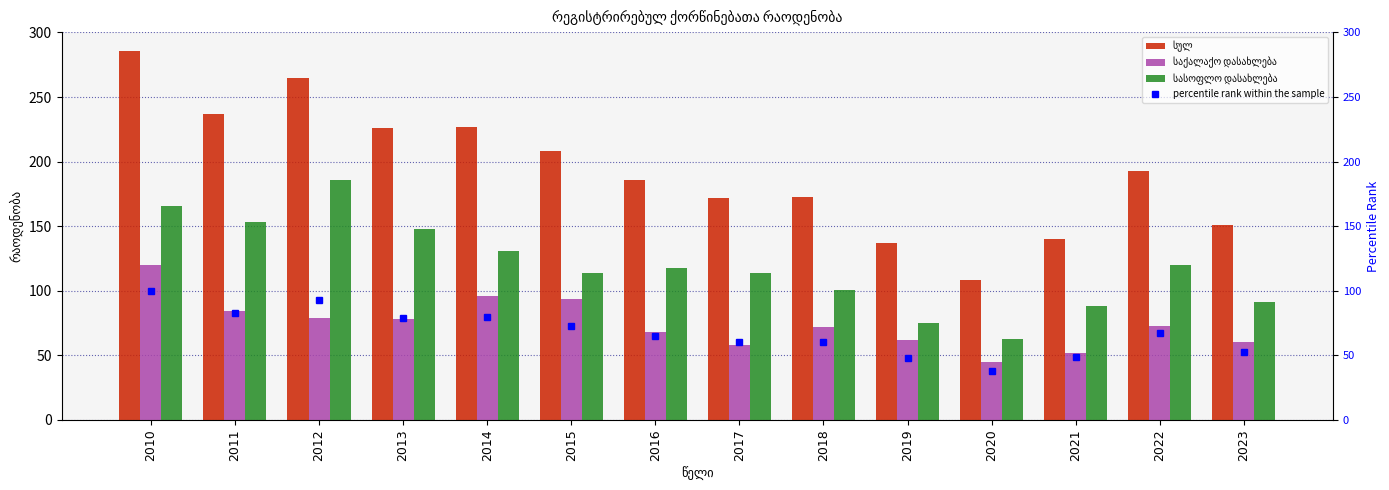

True or false: სულ has a value of 450.9 at 2010.

False